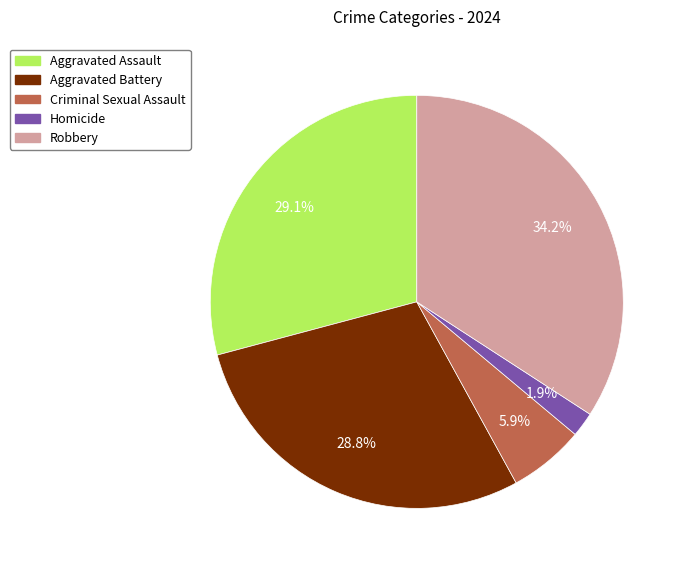

To the nearest percent, what percentage of the pie is Criminal Sexual Assault?

6%